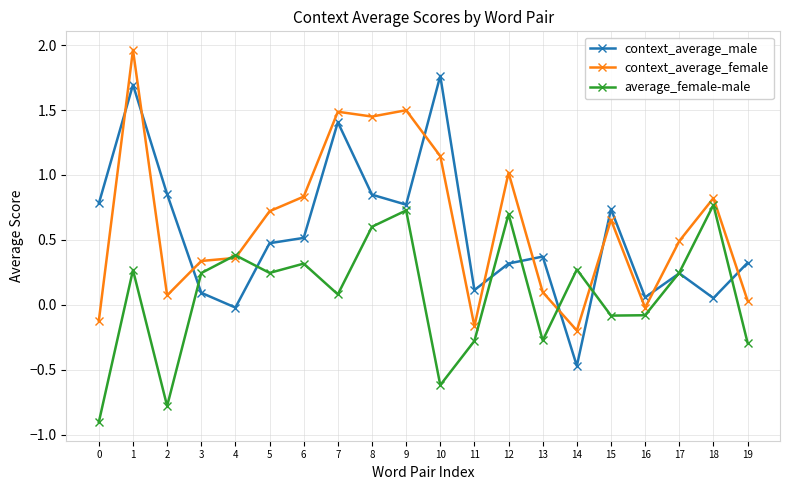

The context_average_male series shows 1.7 at 1. True or false?

True